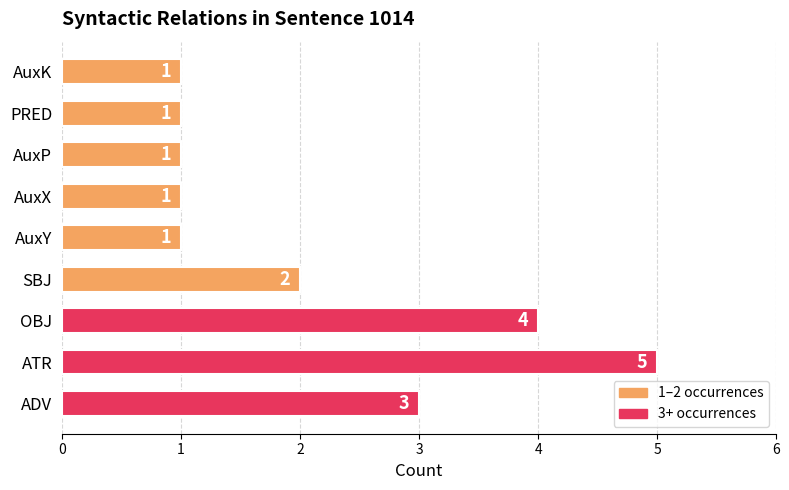

How many data points does each series have?

9